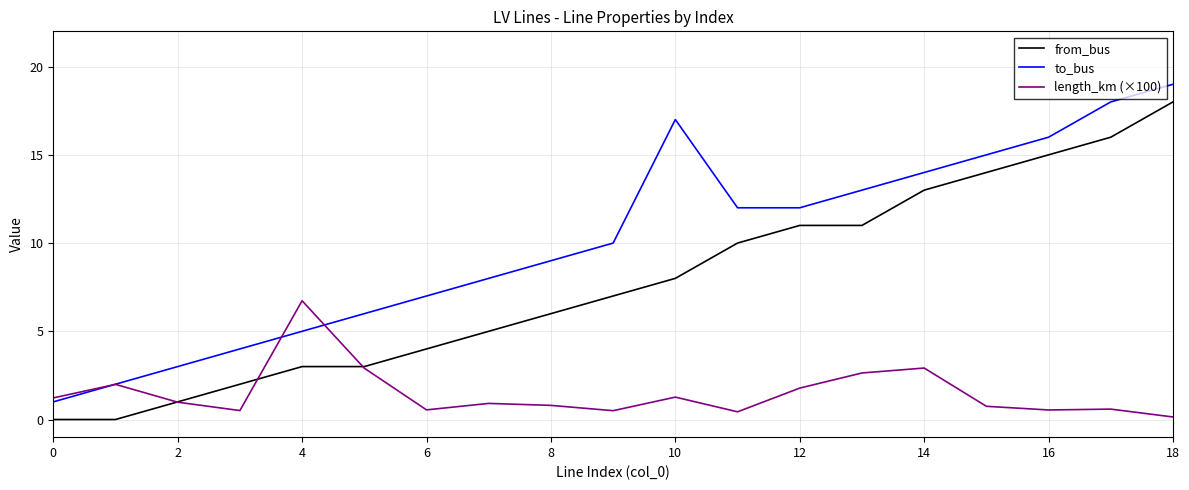

Which series has the largest total across all categories?

to_bus